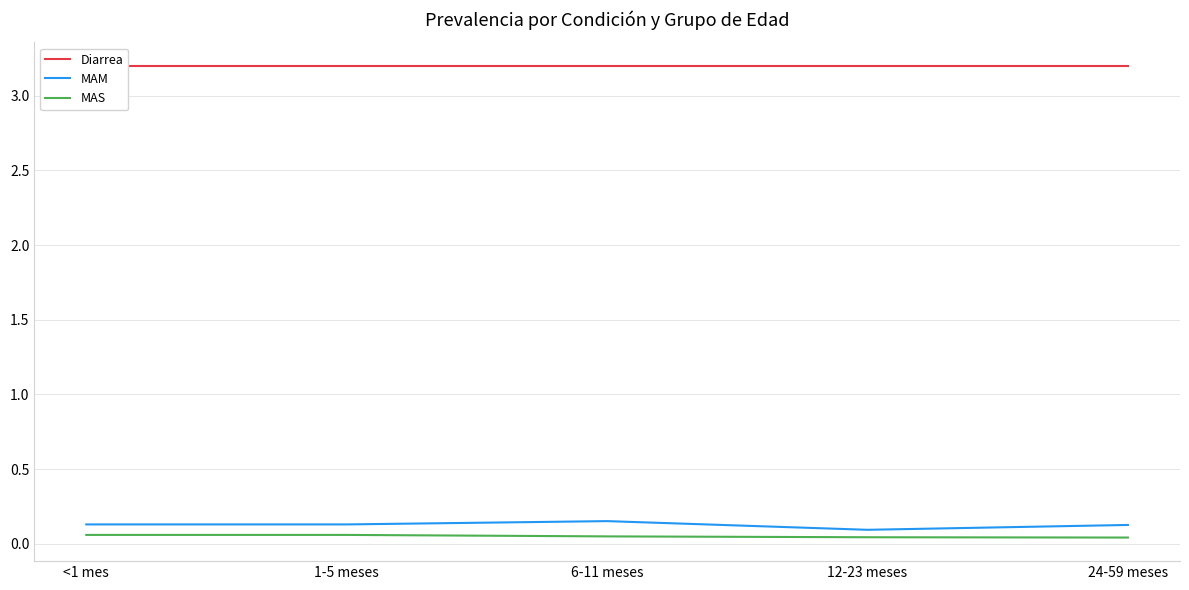

Reading left to right, extract all data points from this chart.

Diarrea: <1 mes=3.2	1-5 meses=3.2	6-11 meses=3.2	12-23 meses=3.2	24-59 meses=3.2
MAM: <1 mes=0.1	1-5 meses=0.1	6-11 meses=0.2	12-23 meses=0.1	24-59 meses=0.1
MAS: <1 mes=0.1	1-5 meses=0.1	6-11 meses=0.0	12-23 meses=0.0	24-59 meses=0.0